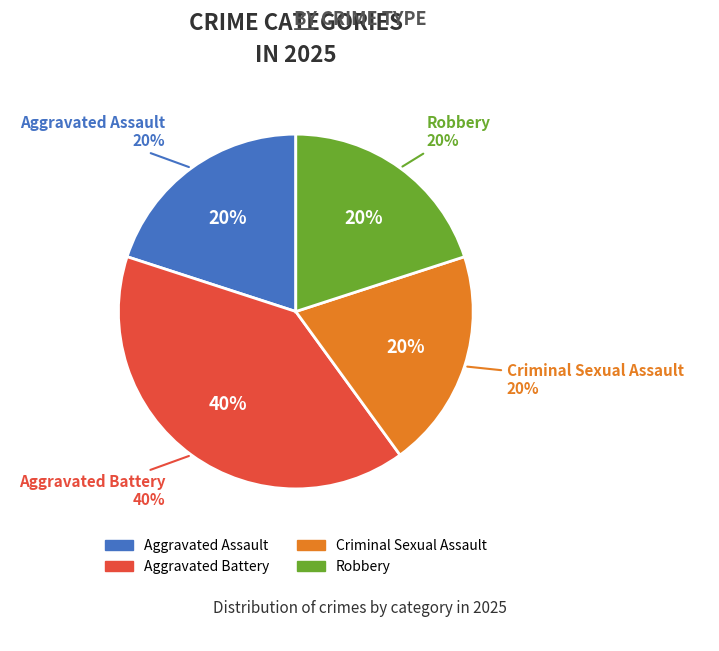

What percentage is NOT represented by Aggravated Assault?

80.0%